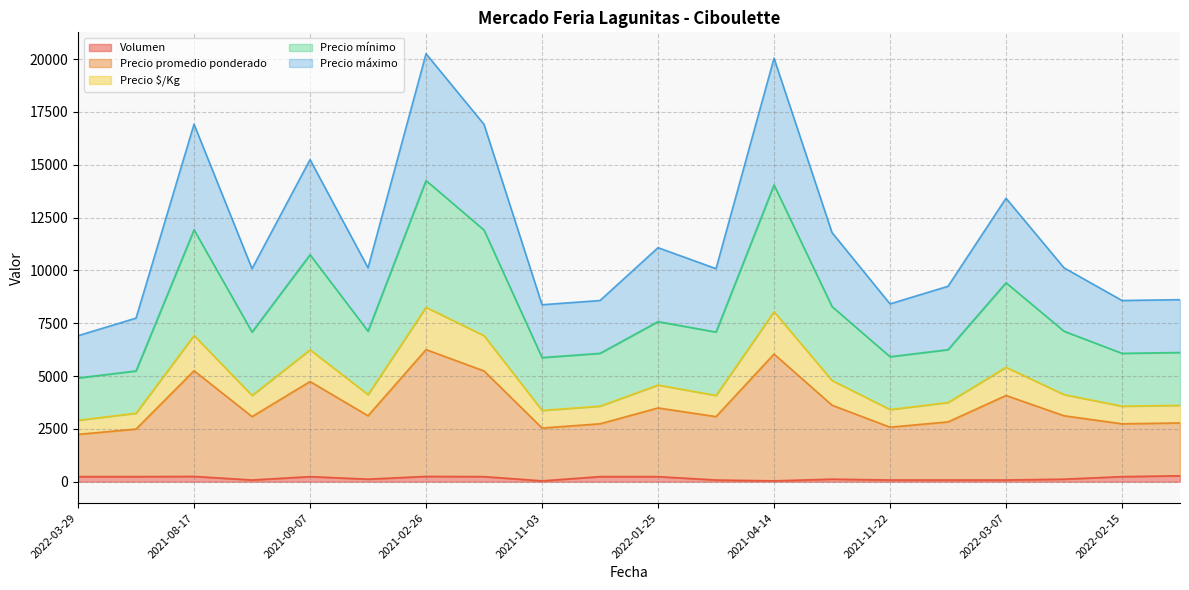

What is the maximum value shown in the chart?

20250